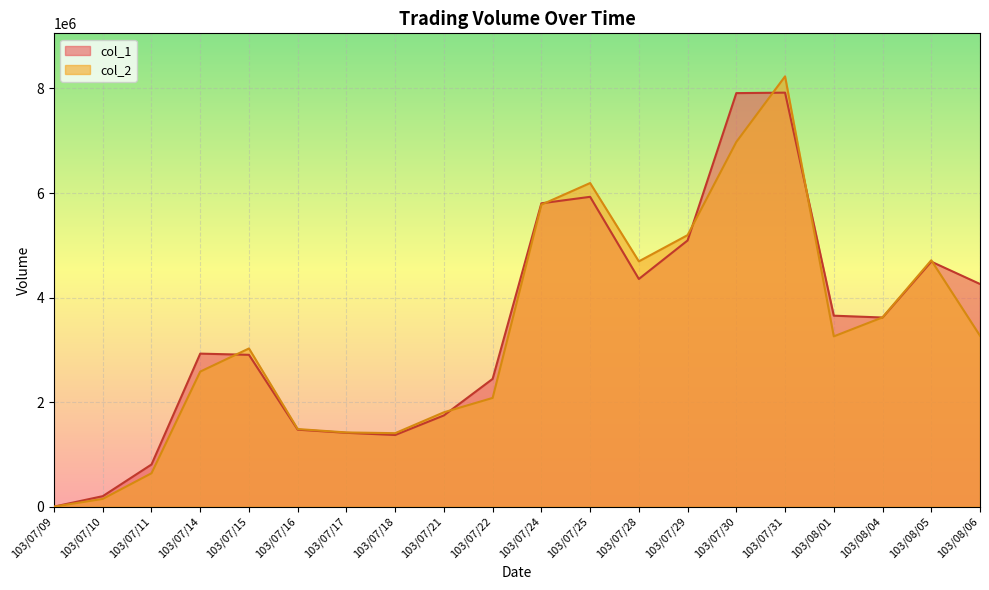

What is the total value across all series at 103/07/16?

2956000